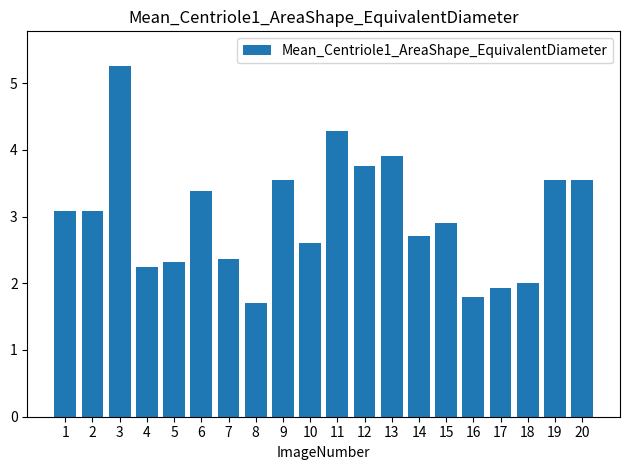

What is the sum of the values at 6 and 5?

5.7